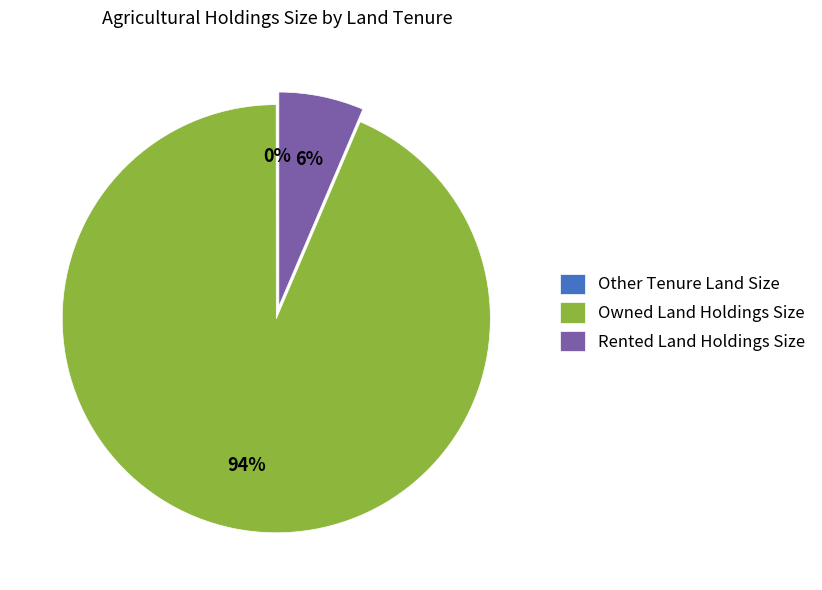

True or false: Owned Land Holdings Size accounts for 84% of the total.

False